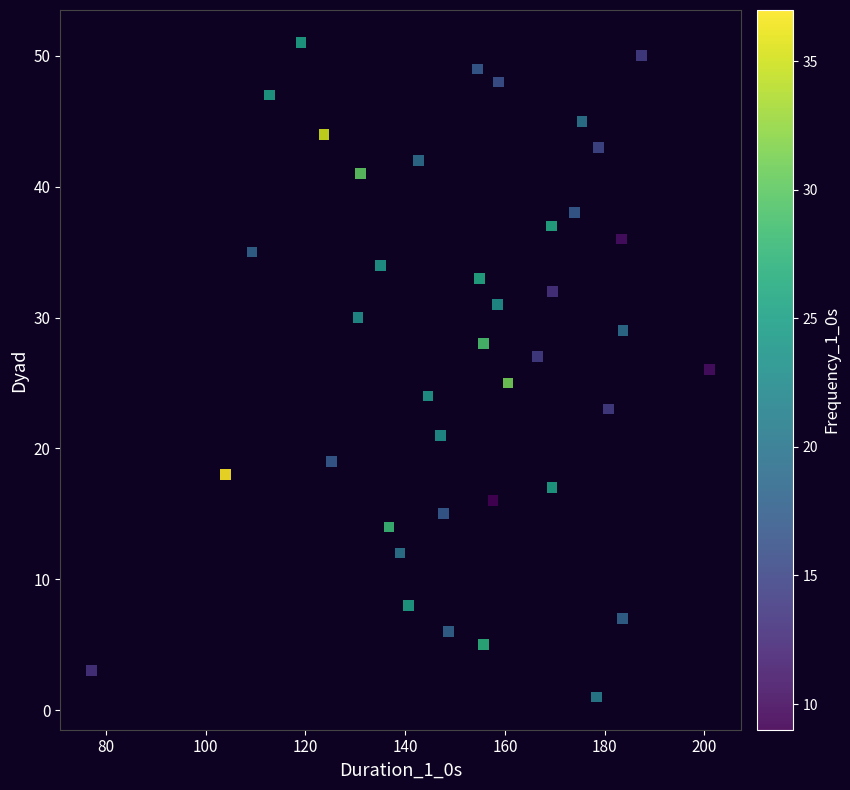

What is the range of Y values (max minus min)?

50